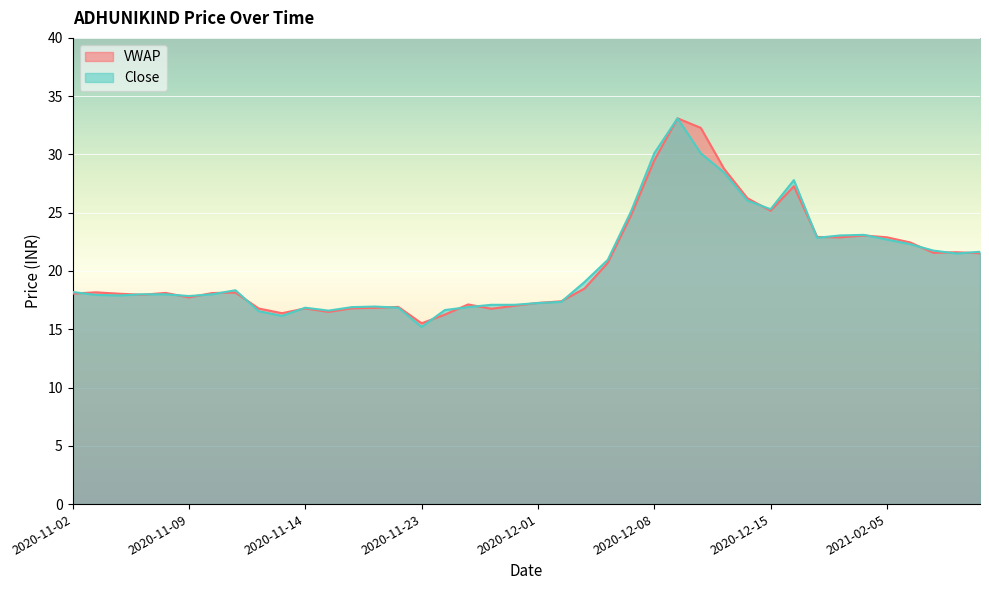

What are all the series names shown in the legend?

VWAP, Close